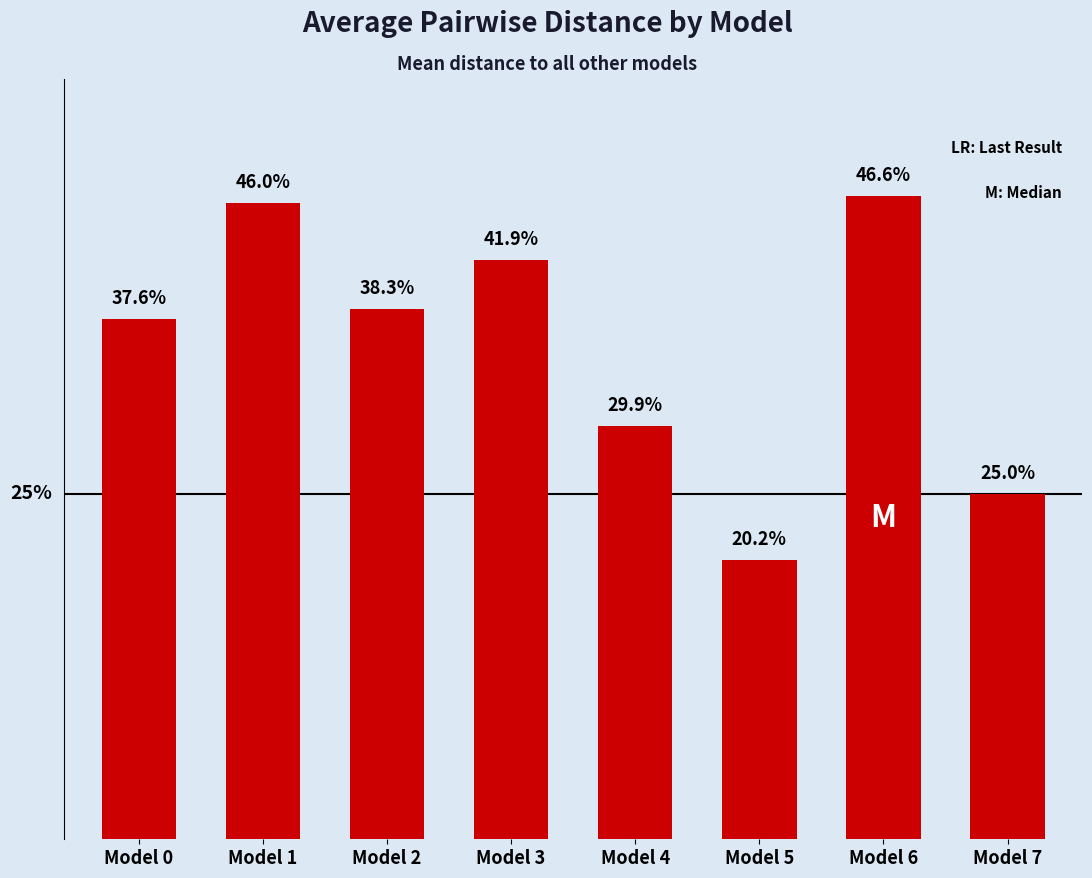

List the labels in order of value, largest first.

Model 6, Model 1, Model 3, Model 2, Model 0, Model 4, Model 7, Model 5